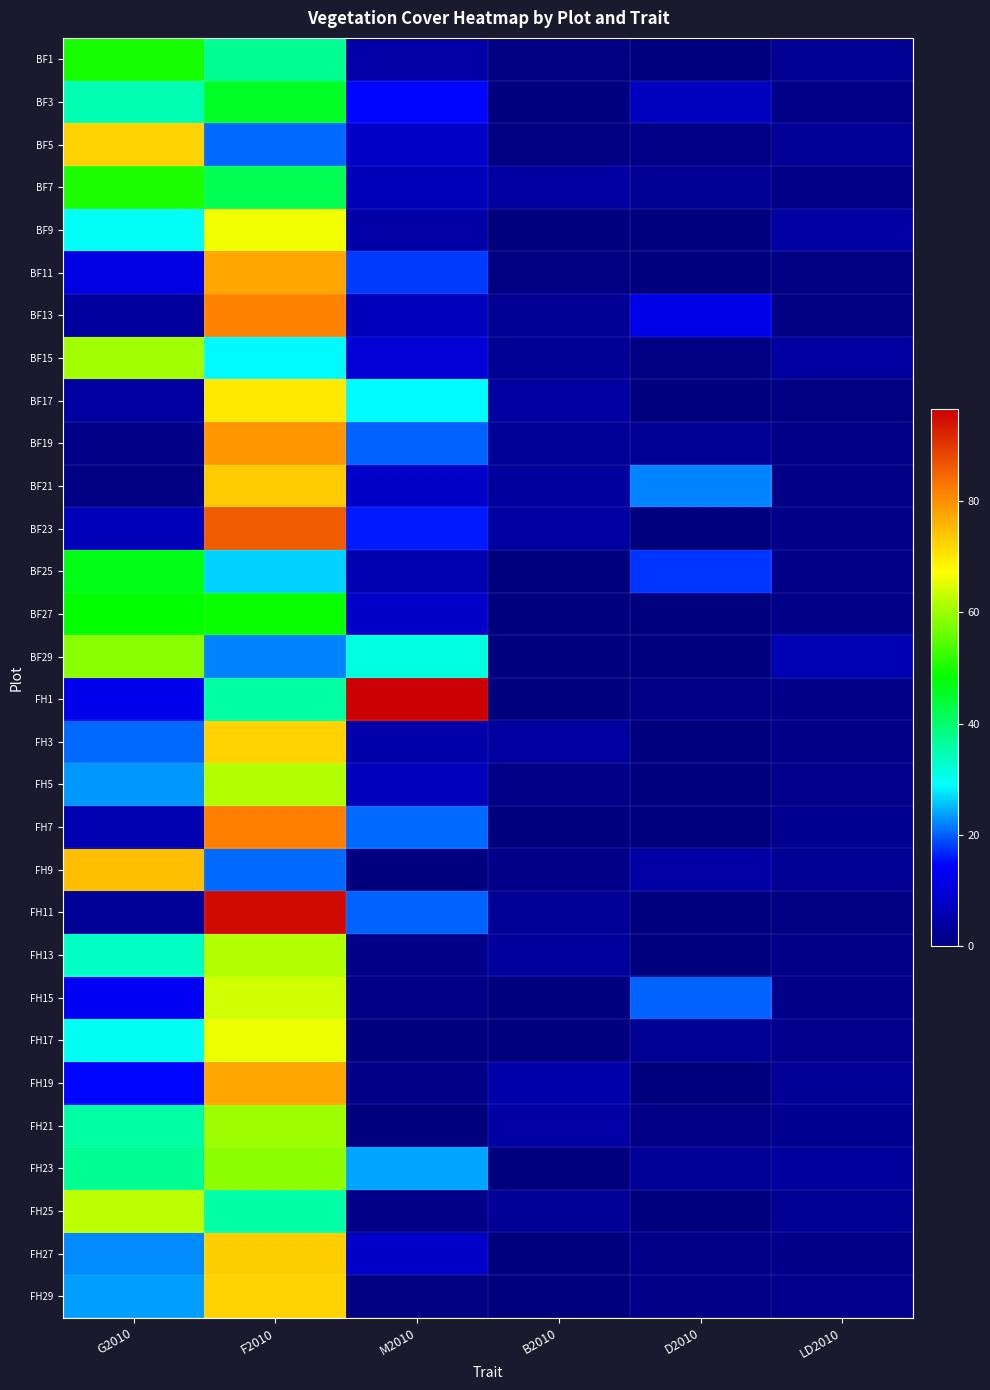

What is the difference between the highest and lowest values at M2010?

96.5